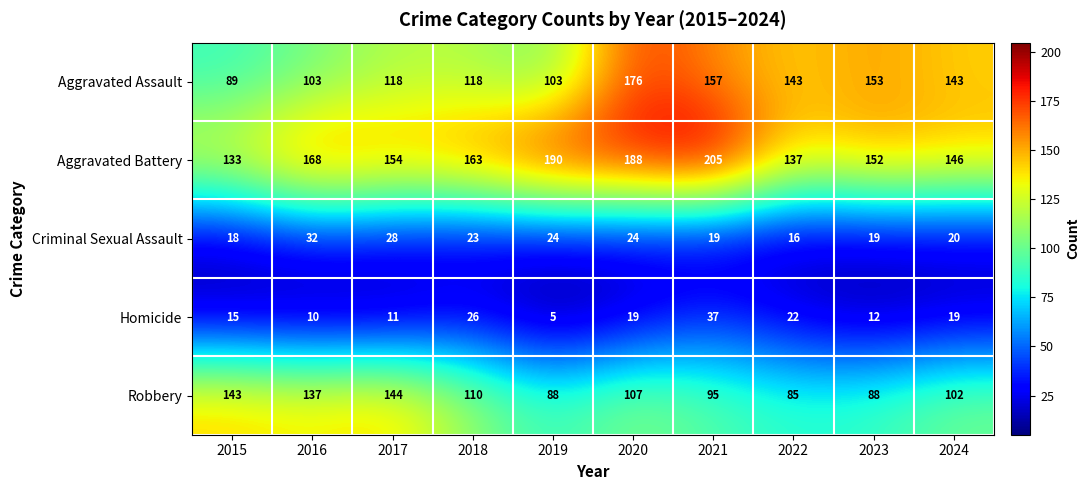

Which series changed the most between 2017 and 2023?

Robbery